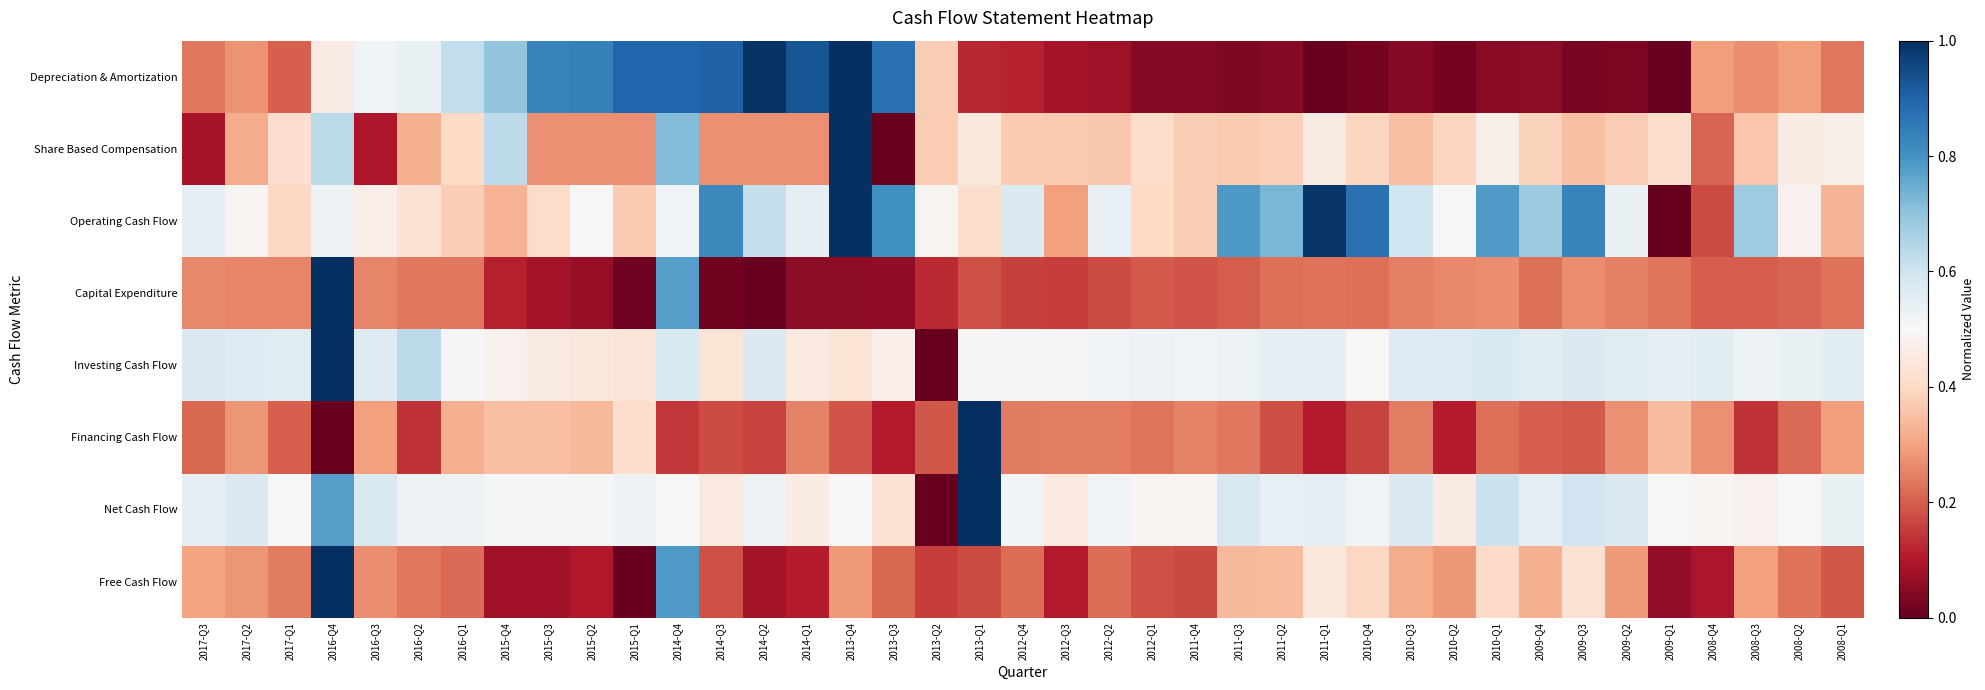

Reading right to left, what are all the values shown in this chart?

Depreciation & Amortization: 2008-Q1=0.2	2008-Q2=0.3	2008-Q3=0.3	2008-Q4=0.3	2009-Q1=0.0	2009-Q2=0.0	2009-Q3=0.0	2009-Q4=0.1	2010-Q1=0.0	2010-Q2=0.0	2010-Q3=0.0	2010-Q4=0.0	2011-Q1=0.0	2011-Q2=0.0	2011-Q3=0.0	2011-Q4=0.0	2012-Q1=0.0	2012-Q2=0.1	2012-Q3=0.1	2012-Q4=0.1	2013-Q1=0.1	2013-Q2=0.4	2013-Q3=0.9	2013-Q4=1.0	2014-Q1=0.9	2014-Q2=1.0	2014-Q3=0.9	2014-Q4=0.9	2015-Q1=0.9	2015-Q2=0.8	2015-Q3=0.8	2015-Q4=0.7	2016-Q1=0.6	2016-Q2=0.5	2016-Q3=0.5	2016-Q4=0.5	2017-Q1=0.2	2017-Q2=0.3	2017-Q3=0.2
Share Based Compensation: 2008-Q1=0.5	2008-Q2=0.5	2008-Q3=0.4	2008-Q4=0.2	2009-Q1=0.4	2009-Q2=0.4	2009-Q3=0.3	2009-Q4=0.4	2010-Q1=0.5	2010-Q2=0.4	2010-Q3=0.3	2010-Q4=0.4	2011-Q1=0.5	2011-Q2=0.4	2011-Q3=0.4	2011-Q4=0.4	2012-Q1=0.4	2012-Q2=0.4	2012-Q3=0.4	2012-Q4=0.4	2013-Q1=0.4	2013-Q2=0.4	2013-Q3=0.0	2013-Q4=1.0	2014-Q1=0.3	2014-Q2=0.3	2014-Q3=0.3	2014-Q4=0.7	2015-Q1=0.3	2015-Q2=0.3	2015-Q3=0.3	2015-Q4=0.6	2016-Q1=0.4	2016-Q2=0.3	2016-Q3=0.1	2016-Q4=0.6	2017-Q1=0.4	2017-Q2=0.3	2017-Q3=0.1
Operating Cash Flow: 2008-Q1=0.3	2008-Q2=0.5	2008-Q3=0.7	2008-Q4=0.2	2009-Q1=0.0	2009-Q2=0.5	2009-Q3=0.8	2009-Q4=0.7	2010-Q1=0.8	2010-Q2=0.5	2010-Q3=0.6	2010-Q4=0.9	2011-Q1=1.0	2011-Q2=0.7	2011-Q3=0.8	2011-Q4=0.4	2012-Q1=0.4	2012-Q2=0.5	2012-Q3=0.3	2012-Q4=0.6	2013-Q1=0.4	2013-Q2=0.5	2013-Q3=0.8	2013-Q4=1.0	2014-Q1=0.5	2014-Q2=0.6	2014-Q3=0.8	2014-Q4=0.5	2015-Q1=0.4	2015-Q2=0.5	2015-Q3=0.4	2015-Q4=0.3	2016-Q1=0.4	2016-Q2=0.4	2016-Q3=0.5	2016-Q4=0.5	2017-Q1=0.4	2017-Q2=0.5	2017-Q3=0.5
Capital Expenditure: 2008-Q1=0.2	2008-Q2=0.2	2008-Q3=0.2	2008-Q4=0.2	2009-Q1=0.2	2009-Q2=0.2	2009-Q3=0.3	2009-Q4=0.2	2010-Q1=0.3	2010-Q2=0.3	2010-Q3=0.2	2010-Q4=0.2	2011-Q1=0.2	2011-Q2=0.2	2011-Q3=0.2	2011-Q4=0.2	2012-Q1=0.2	2012-Q2=0.2	2012-Q3=0.2	2012-Q4=0.2	2013-Q1=0.2	2013-Q2=0.1	2013-Q3=0.1	2013-Q4=0.1	2014-Q1=0.1	2014-Q2=0.0	2014-Q3=0.0	2014-Q4=0.8	2015-Q1=0.0	2015-Q2=0.1	2015-Q3=0.1	2015-Q4=0.1	2016-Q1=0.2	2016-Q2=0.2	2016-Q3=0.3	2016-Q4=1.0	2017-Q1=0.3	2017-Q2=0.3	2017-Q3=0.3
Investing Cash Flow: 2008-Q1=0.6	2008-Q2=0.5	2008-Q3=0.5	2008-Q4=0.6	2009-Q1=0.5	2009-Q2=0.6	2009-Q3=0.6	2009-Q4=0.6	2010-Q1=0.6	2010-Q2=0.6	2010-Q3=0.6	2010-Q4=0.5	2011-Q1=0.5	2011-Q2=0.5	2011-Q3=0.5	2011-Q4=0.5	2012-Q1=0.5	2012-Q2=0.5	2012-Q3=0.5	2012-Q4=0.5	2013-Q1=0.5	2013-Q2=0.0	2013-Q3=0.5	2013-Q4=0.4	2014-Q1=0.4	2014-Q2=0.6	2014-Q3=0.4	2014-Q4=0.6	2015-Q1=0.4	2015-Q2=0.4	2015-Q3=0.5	2015-Q4=0.5	2016-Q1=0.5	2016-Q2=0.6	2016-Q3=0.6	2016-Q4=1.0	2017-Q1=0.6	2017-Q2=0.6	2017-Q3=0.6
Financing Cash Flow: 2008-Q1=0.3	2008-Q2=0.2	2008-Q3=0.1	2008-Q4=0.3	2009-Q1=0.3	2009-Q2=0.3	2009-Q3=0.2	2009-Q4=0.2	2010-Q1=0.2	2010-Q2=0.1	2010-Q3=0.2	2010-Q4=0.2	2011-Q1=0.1	2011-Q2=0.2	2011-Q3=0.2	2011-Q4=0.3	2012-Q1=0.2	2012-Q2=0.2	2012-Q3=0.2	2012-Q4=0.2	2013-Q1=1.0	2013-Q2=0.2	2013-Q3=0.1	2013-Q4=0.2	2014-Q1=0.3	2014-Q2=0.2	2014-Q3=0.2	2014-Q4=0.1	2015-Q1=0.4	2015-Q2=0.3	2015-Q3=0.4	2015-Q4=0.3	2016-Q1=0.3	2016-Q2=0.1	2016-Q3=0.3	2016-Q4=0.0	2017-Q1=0.2	2017-Q2=0.3	2017-Q3=0.2
Net Cash Flow: 2008-Q1=0.5	2008-Q2=0.5	2008-Q3=0.5	2008-Q4=0.5	2009-Q1=0.5	2009-Q2=0.6	2009-Q3=0.6	2009-Q4=0.5	2010-Q1=0.6	2010-Q2=0.5	2010-Q3=0.6	2010-Q4=0.5	2011-Q1=0.5	2011-Q2=0.5	2011-Q3=0.6	2011-Q4=0.5	2012-Q1=0.5	2012-Q2=0.5	2012-Q3=0.5	2012-Q4=0.5	2013-Q1=1.0	2013-Q2=0.0	2013-Q3=0.4	2013-Q4=0.5	2014-Q1=0.5	2014-Q2=0.5	2014-Q3=0.5	2014-Q4=0.5	2015-Q1=0.5	2015-Q2=0.5	2015-Q3=0.5	2015-Q4=0.5	2016-Q1=0.5	2016-Q2=0.5	2016-Q3=0.6	2016-Q4=0.8	2017-Q1=0.5	2017-Q2=0.6	2017-Q3=0.5
Free Cash Flow: 2008-Q1=0.2	2008-Q2=0.2	2008-Q3=0.3	2008-Q4=0.1	2009-Q1=0.1	2009-Q2=0.3	2009-Q3=0.4	2009-Q4=0.3	2010-Q1=0.4	2010-Q2=0.3	2010-Q3=0.3	2010-Q4=0.4	2011-Q1=0.4	2011-Q2=0.3	2011-Q3=0.3	2011-Q4=0.2	2012-Q1=0.2	2012-Q2=0.2	2012-Q3=0.1	2012-Q4=0.2	2013-Q1=0.2	2013-Q2=0.2	2013-Q3=0.2	2013-Q4=0.3	2014-Q1=0.1	2014-Q2=0.1	2014-Q3=0.2	2014-Q4=0.8	2015-Q1=0.0	2015-Q2=0.1	2015-Q3=0.1	2015-Q4=0.1	2016-Q1=0.2	2016-Q2=0.2	2016-Q3=0.3	2016-Q4=1.0	2017-Q1=0.2	2017-Q2=0.3	2017-Q3=0.3